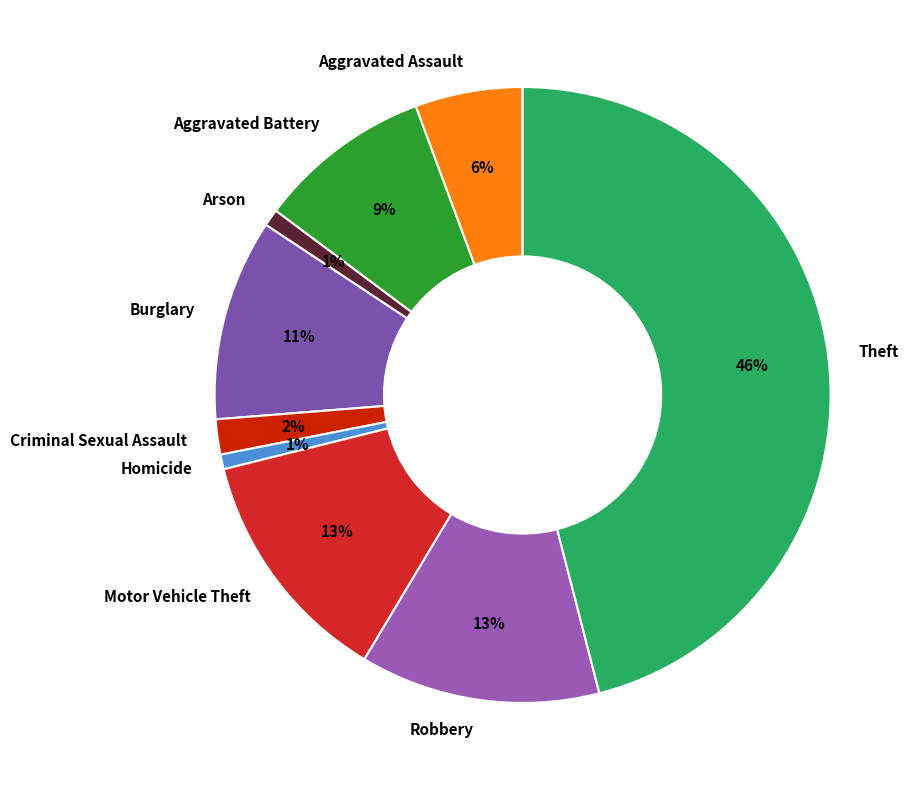

Which has a higher value, Burglary or Criminal Sexual Assault?

Burglary